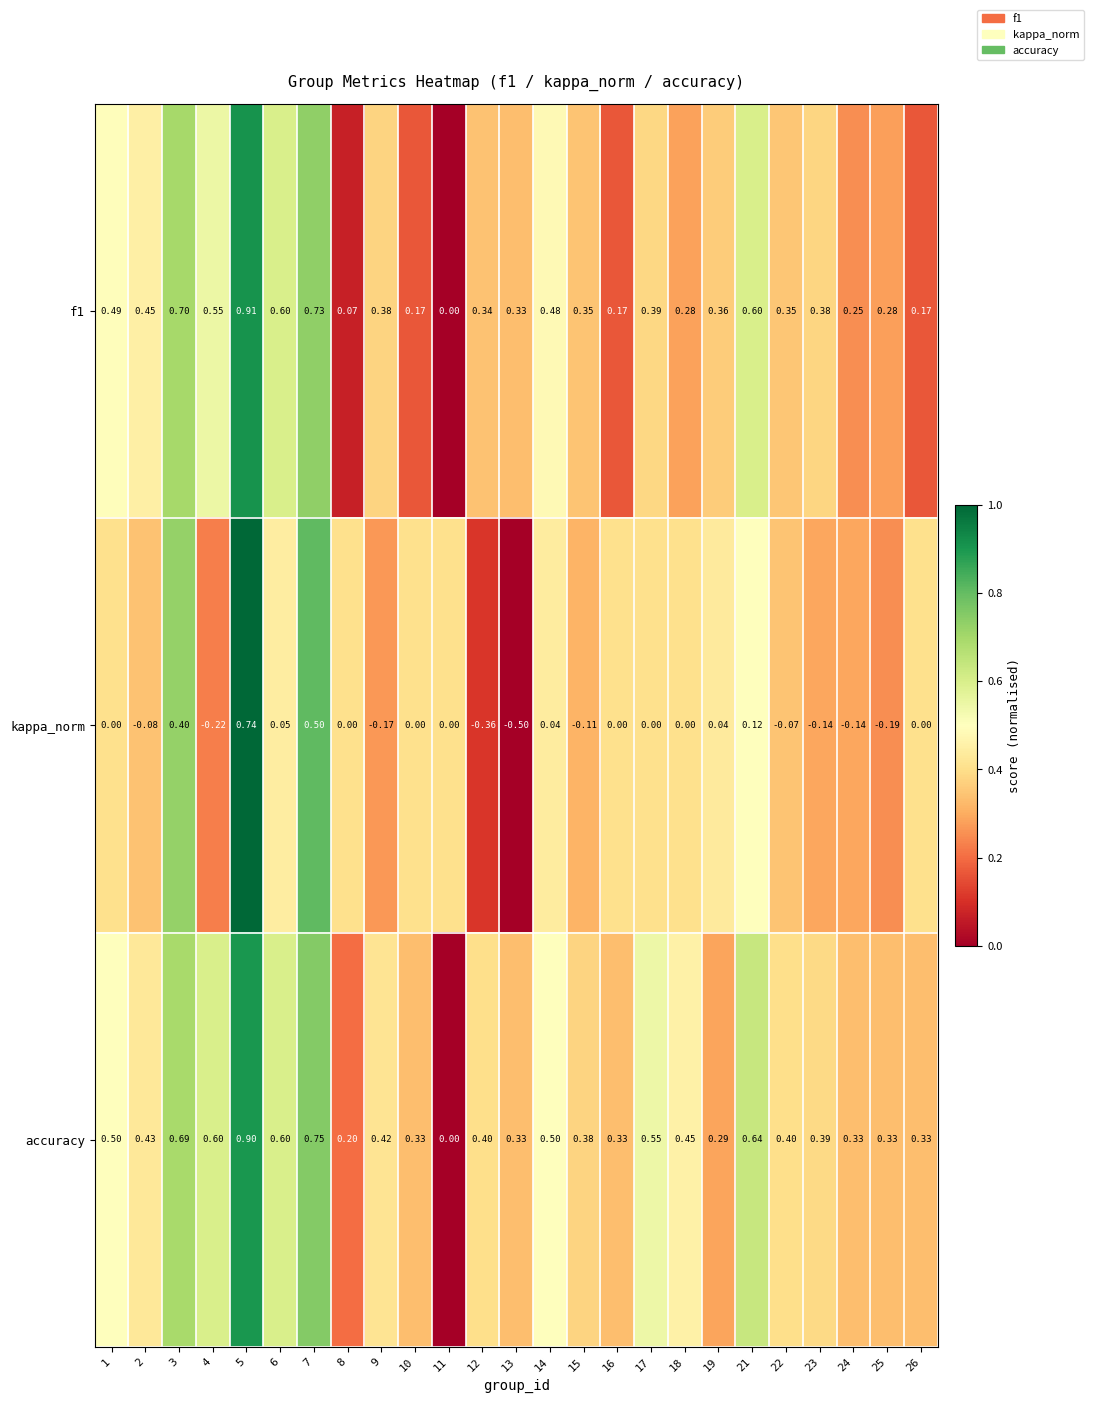

Which series has the largest range (max minus min)?

kappa_norm